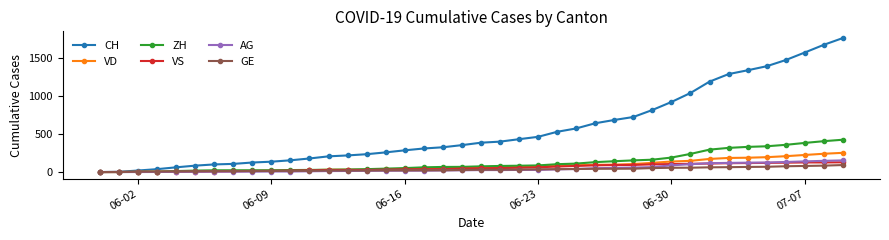

What is the maximum value shown in the chart?

1758